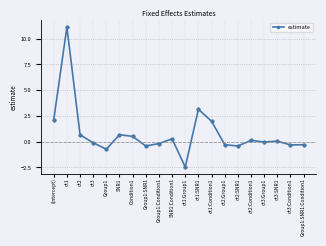

True or false: the data shows 2.1 at (Intercept).

True